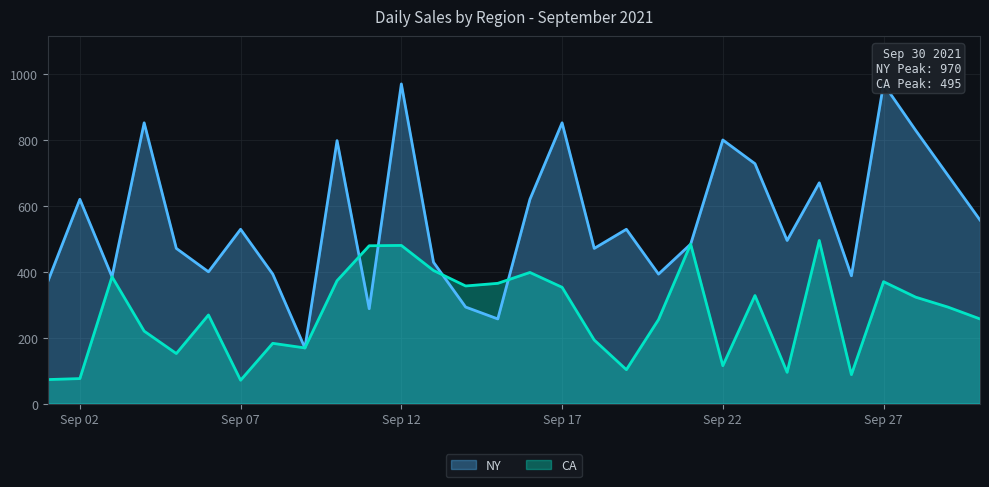

True or false: CA has a value of 163 at Sep 27.

False